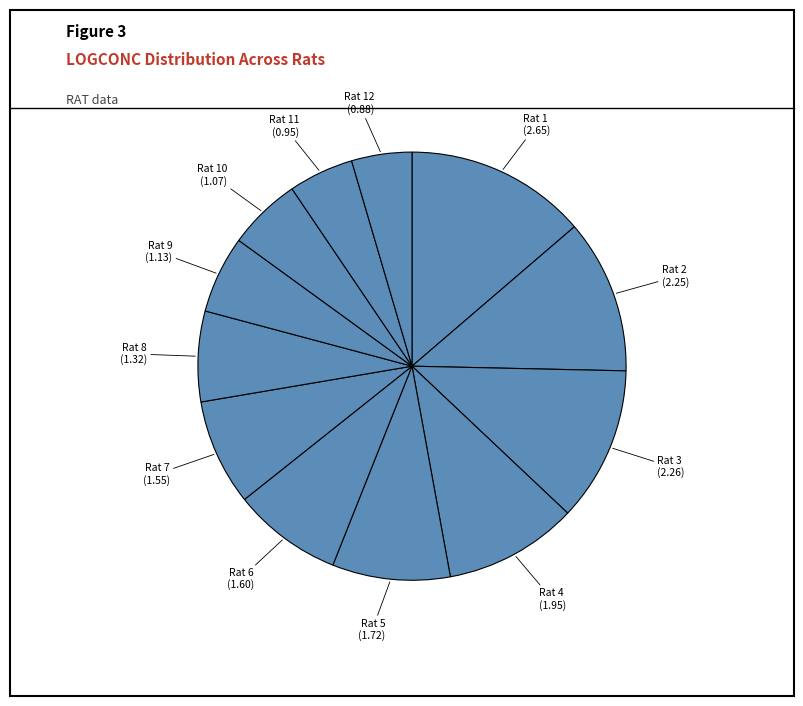

Count the number of slices in the pie.

12